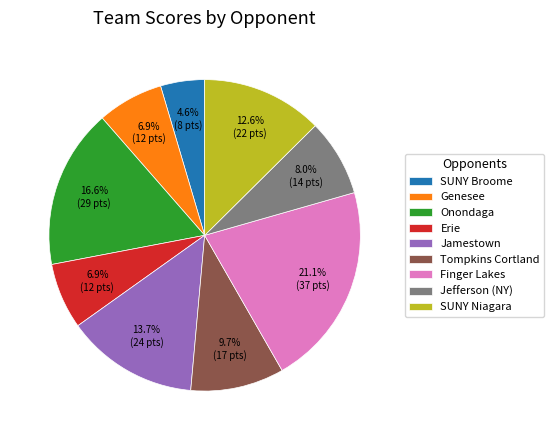

Is there a majority slice in this chart?

No